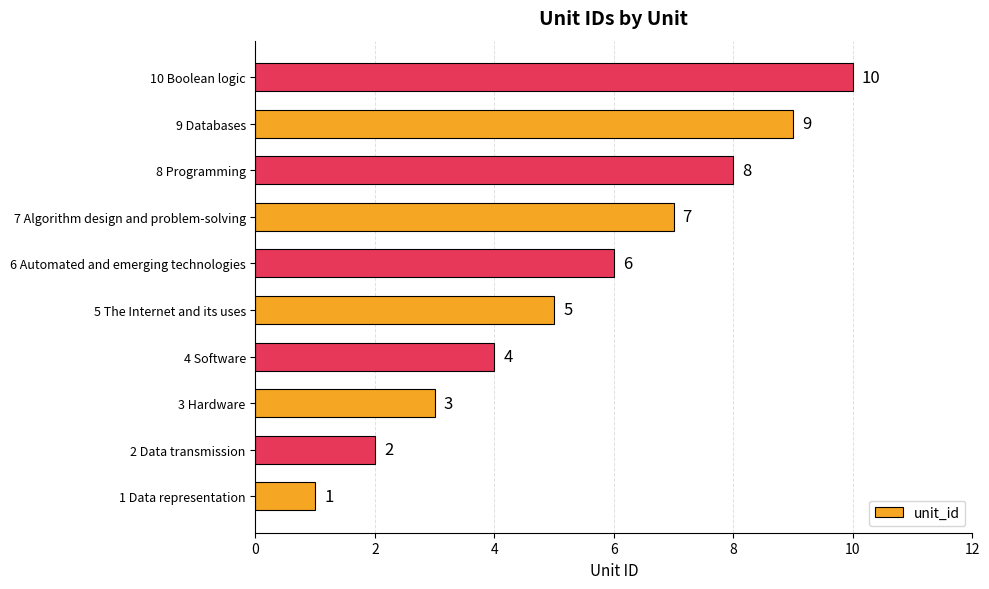

What is the change in value from 1 Data representation to 7 Algorithm design and problem-solving?

+6